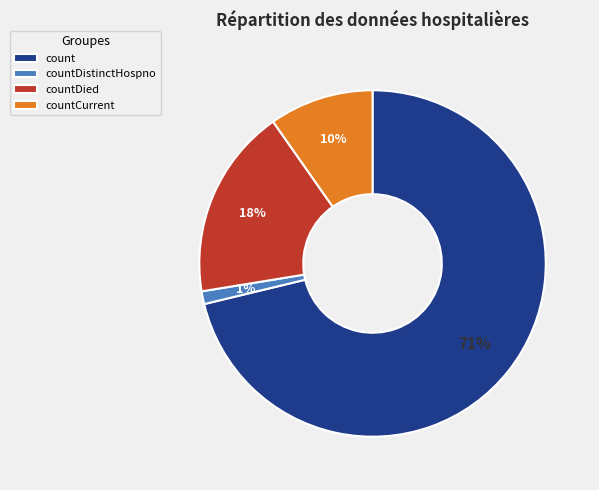

Which has a higher value, countDied or countCurrent?

countDied